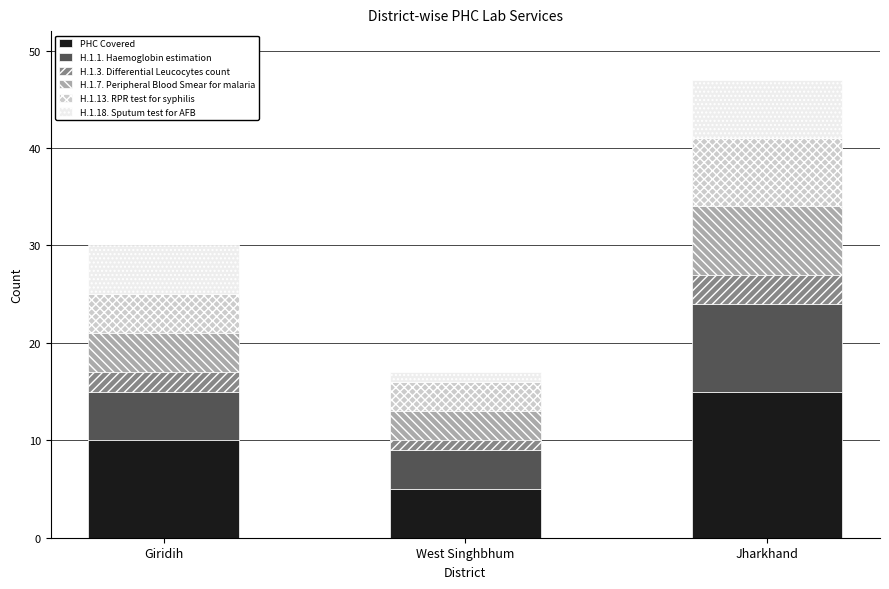

What is the total value across all series at Giridih?

30